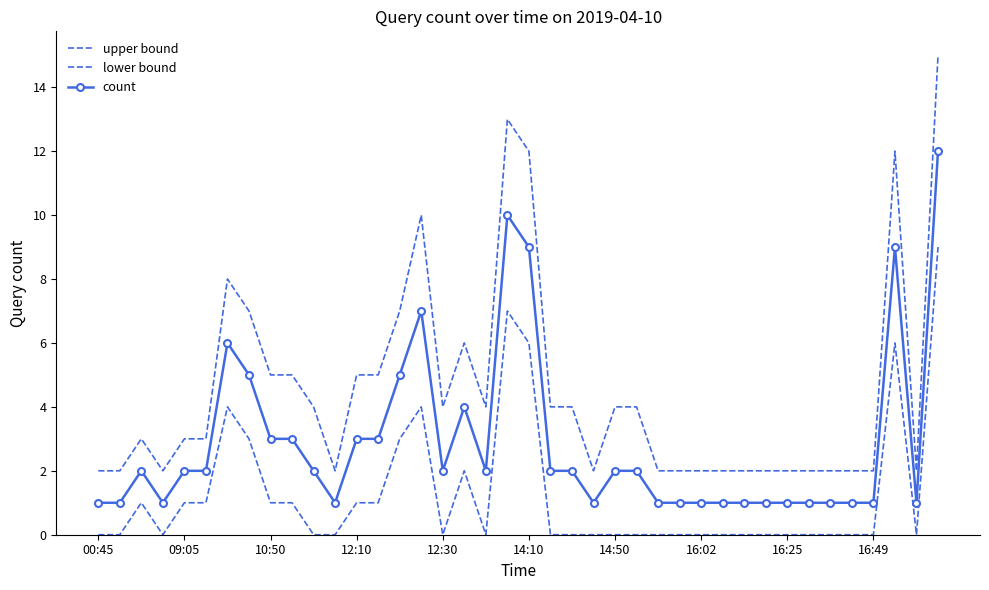

What is the difference between the maximum and second lowest values in the count series?

11